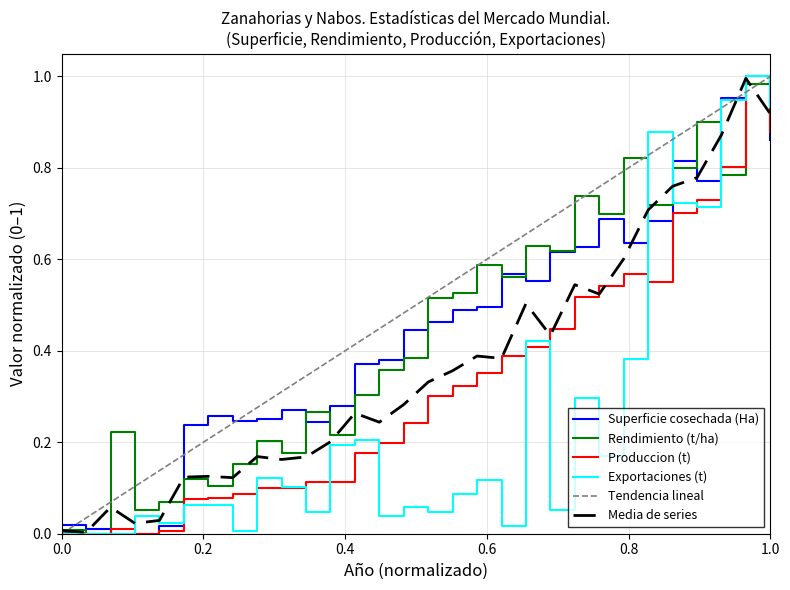

Reading left to right, what are all the values shown in this chart?

Superficie cosechada (Ha): 0.0	0.0	0.0	0.0	0.0	0.2	0.3	0.2	0.3	0.3	0.2	0.3	0.4	0.4	0.4	0.5	0.5	0.5	0.6	0.6	0.6	0.6	0.7	0.6	0.7	0.8	0.8	1.0	1.0	0.9
Rendimiento (t/ha): 0.0	0.0	0.2	0.1	0.1	0.1	0.1	0.2	0.2	0.2	0.3	0.2	0.3	0.4	0.4	0.5	0.5	0.6	0.6	0.6	0.6	0.7	0.7	0.8	0.7	0.8	0.9	0.8	1.0	1.0
Produccion (t): 0.0	0.0	0.0	0.0	0.0	0.1	0.1	0.1	0.1	0.1	0.1	0.1	0.2	0.2	0.2	0.3	0.3	0.4	0.4	0.4	0.4	0.5	0.5	0.6	0.6	0.7	0.7	0.8	1.0	0.9
Exportaciones (t): 0.0	0.0	0.0	0.0	0.0	0.1	0.1	0.0	0.1	0.1	0.0	0.2	0.2	0.0	0.1	0.0	0.1	0.1	0.0	0.4	0.1	0.3	0.2	0.4	0.9	0.7	0.7	0.9	1.0	0.9